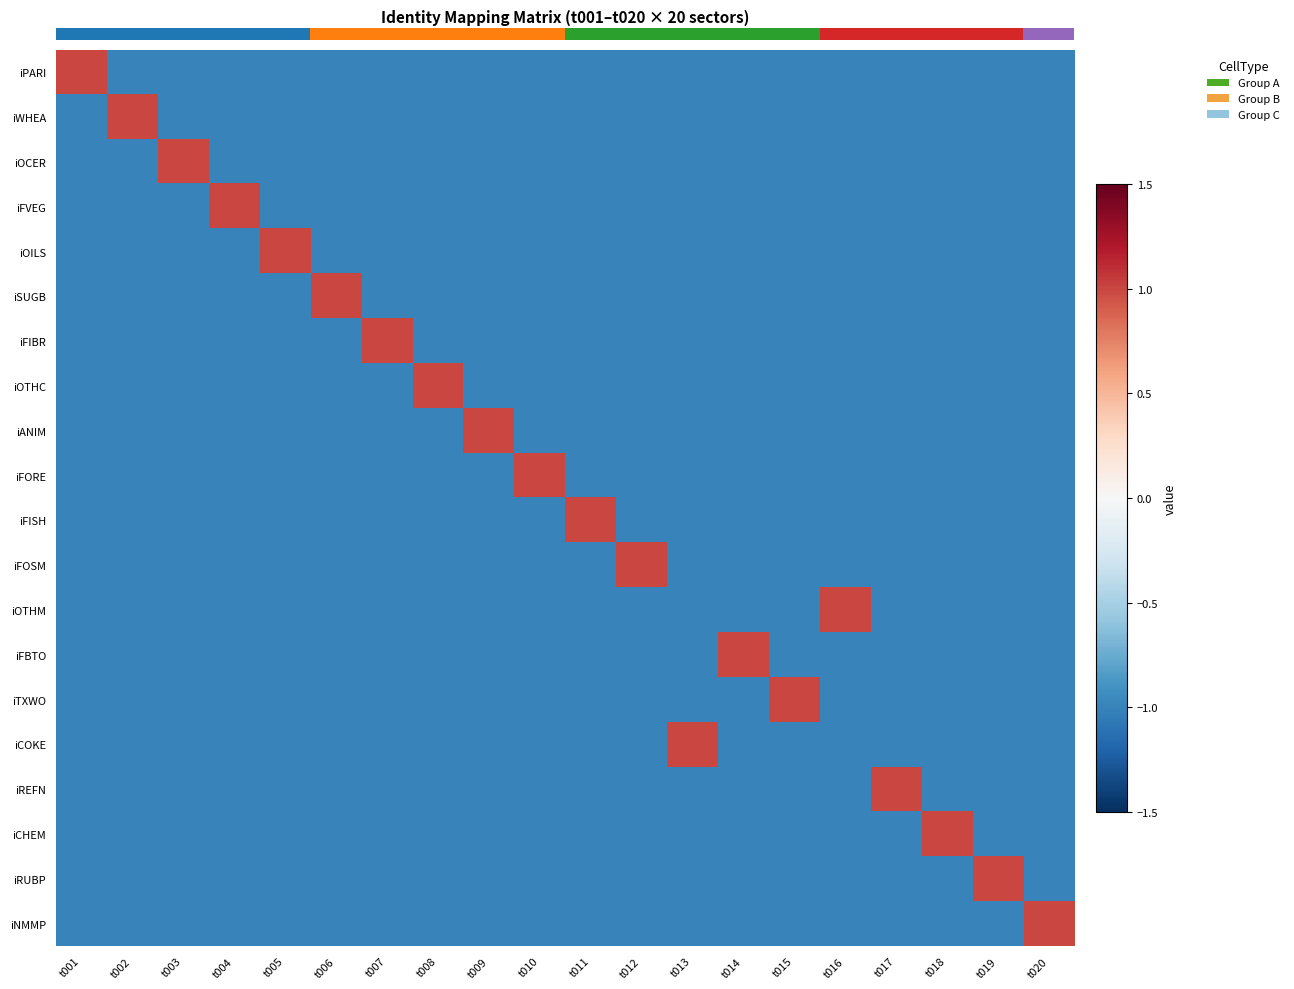

Reading right to left, what are all the values shown in this chart?

row_0: -1	-1	-1	-1	-1	-1	-1	-1	-1	-1	-1	-1	-1	-1	-1	-1	-1	-1	-1	1
row_1: -1	-1	-1	-1	-1	-1	-1	-1	-1	-1	-1	-1	-1	-1	-1	-1	-1	-1	1	-1
row_2: -1	-1	-1	-1	-1	-1	-1	-1	-1	-1	-1	-1	-1	-1	-1	-1	-1	1	-1	-1
row_3: -1	-1	-1	-1	-1	-1	-1	-1	-1	-1	-1	-1	-1	-1	-1	-1	1	-1	-1	-1
row_4: -1	-1	-1	-1	-1	-1	-1	-1	-1	-1	-1	-1	-1	-1	-1	1	-1	-1	-1	-1
row_5: -1	-1	-1	-1	-1	-1	-1	-1	-1	-1	-1	-1	-1	-1	1	-1	-1	-1	-1	-1
row_6: -1	-1	-1	-1	-1	-1	-1	-1	-1	-1	-1	-1	-1	1	-1	-1	-1	-1	-1	-1
row_7: -1	-1	-1	-1	-1	-1	-1	-1	-1	-1	-1	-1	1	-1	-1	-1	-1	-1	-1	-1
row_8: -1	-1	-1	-1	-1	-1	-1	-1	-1	-1	-1	1	-1	-1	-1	-1	-1	-1	-1	-1
row_9: -1	-1	-1	-1	-1	-1	-1	-1	-1	-1	1	-1	-1	-1	-1	-1	-1	-1	-1	-1
row_10: -1	-1	-1	-1	-1	-1	-1	-1	-1	1	-1	-1	-1	-1	-1	-1	-1	-1	-1	-1
row_11: -1	-1	-1	-1	-1	-1	-1	-1	1	-1	-1	-1	-1	-1	-1	-1	-1	-1	-1	-1
row_12: -1	-1	-1	-1	1	-1	-1	-1	-1	-1	-1	-1	-1	-1	-1	-1	-1	-1	-1	-1
row_13: -1	-1	-1	-1	-1	-1	1	-1	-1	-1	-1	-1	-1	-1	-1	-1	-1	-1	-1	-1
row_14: -1	-1	-1	-1	-1	1	-1	-1	-1	-1	-1	-1	-1	-1	-1	-1	-1	-1	-1	-1
row_15: -1	-1	-1	-1	-1	-1	-1	1	-1	-1	-1	-1	-1	-1	-1	-1	-1	-1	-1	-1
row_16: -1	-1	-1	1	-1	-1	-1	-1	-1	-1	-1	-1	-1	-1	-1	-1	-1	-1	-1	-1
row_17: -1	-1	1	-1	-1	-1	-1	-1	-1	-1	-1	-1	-1	-1	-1	-1	-1	-1	-1	-1
row_18: -1	1	-1	-1	-1	-1	-1	-1	-1	-1	-1	-1	-1	-1	-1	-1	-1	-1	-1	-1
row_19: 1	-1	-1	-1	-1	-1	-1	-1	-1	-1	-1	-1	-1	-1	-1	-1	-1	-1	-1	-1